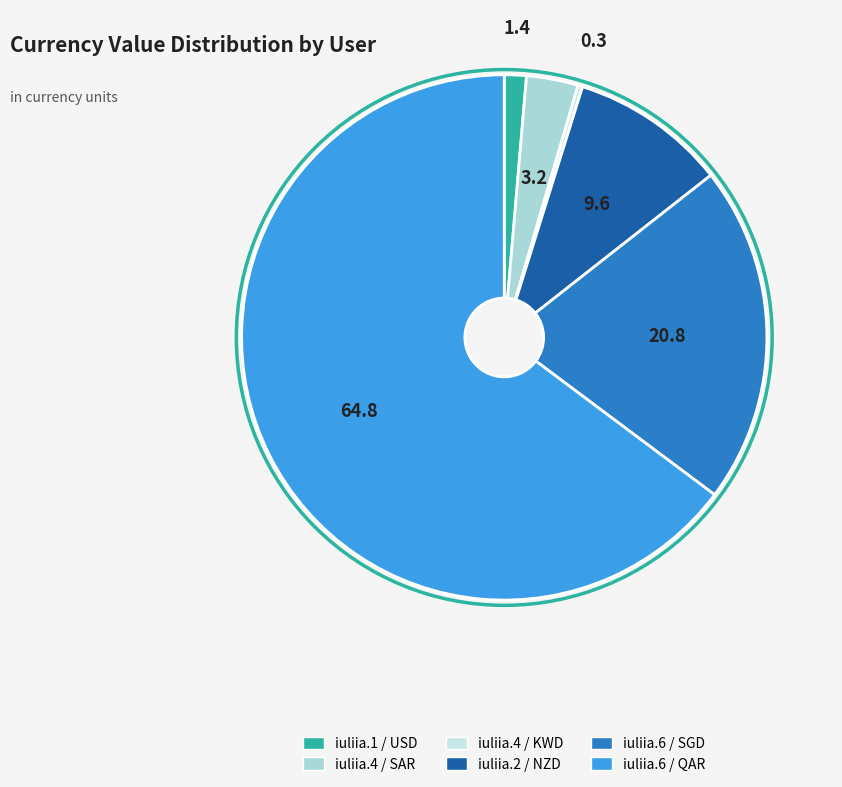

How many slices are in this pie chart?

6